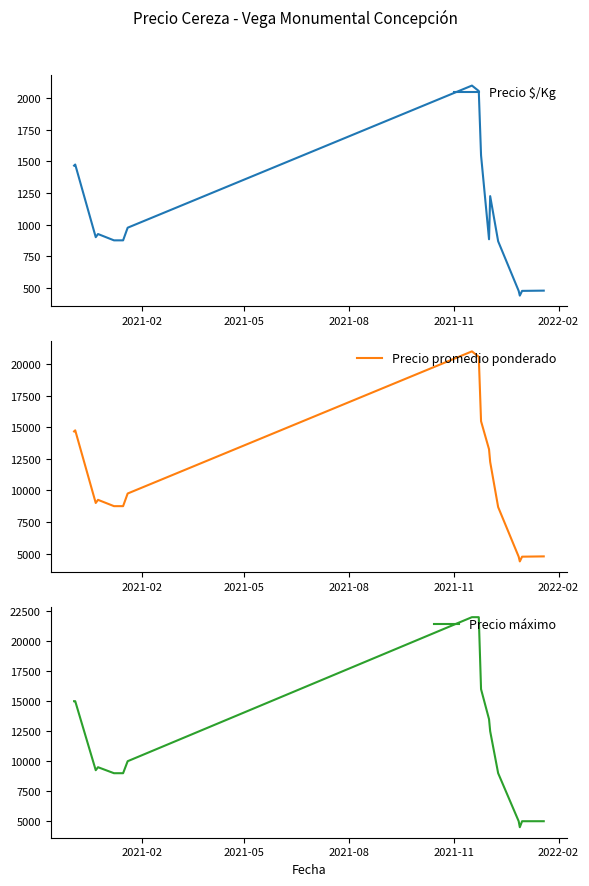

True or false: Precio $/Kg and Precio máximo intersect in this chart.

False